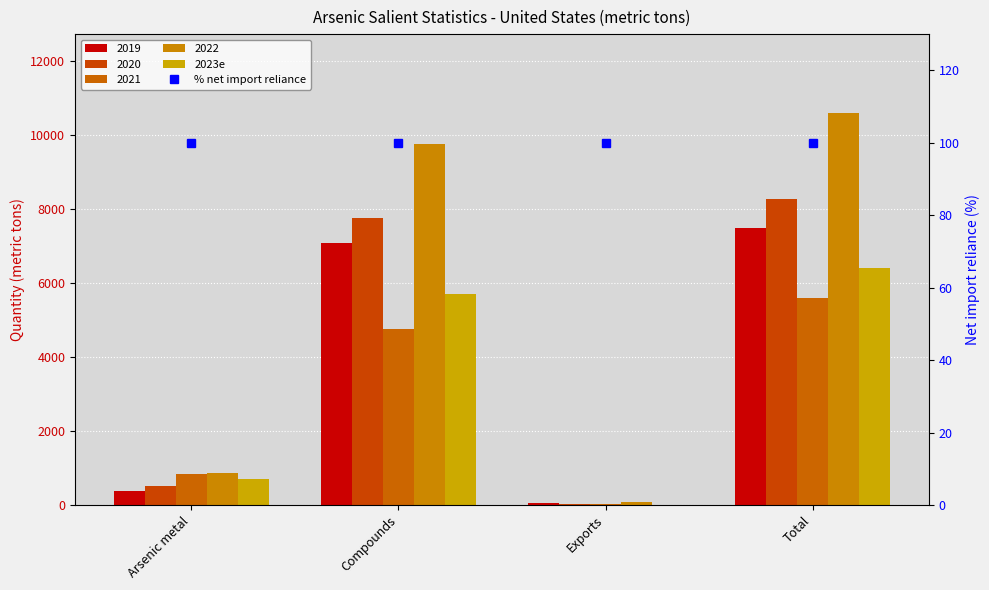

What is the average value of the 2023e series?

3206